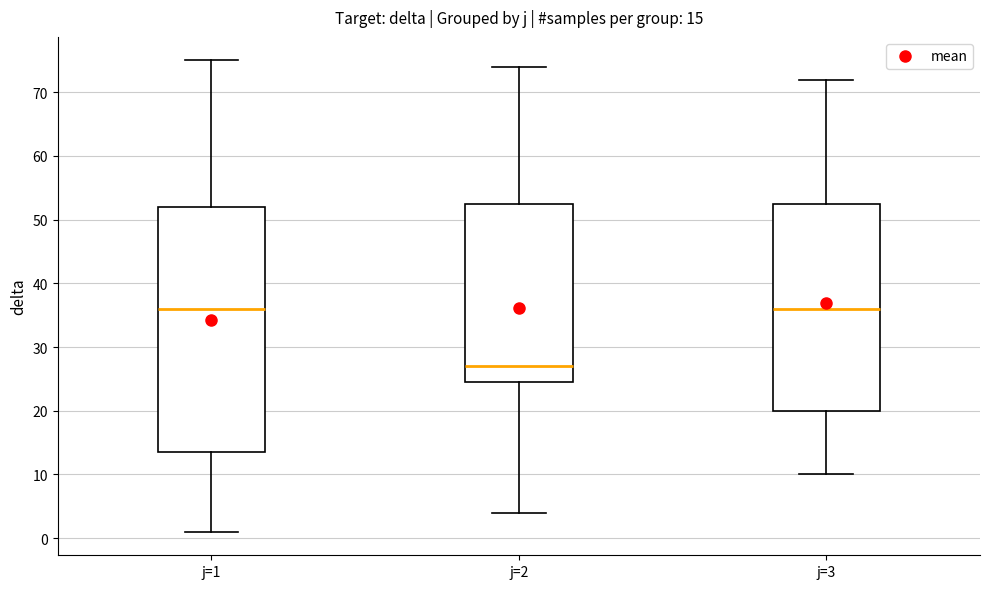

Which box is the tallest, from its lower edge to its upper edge?

j=1